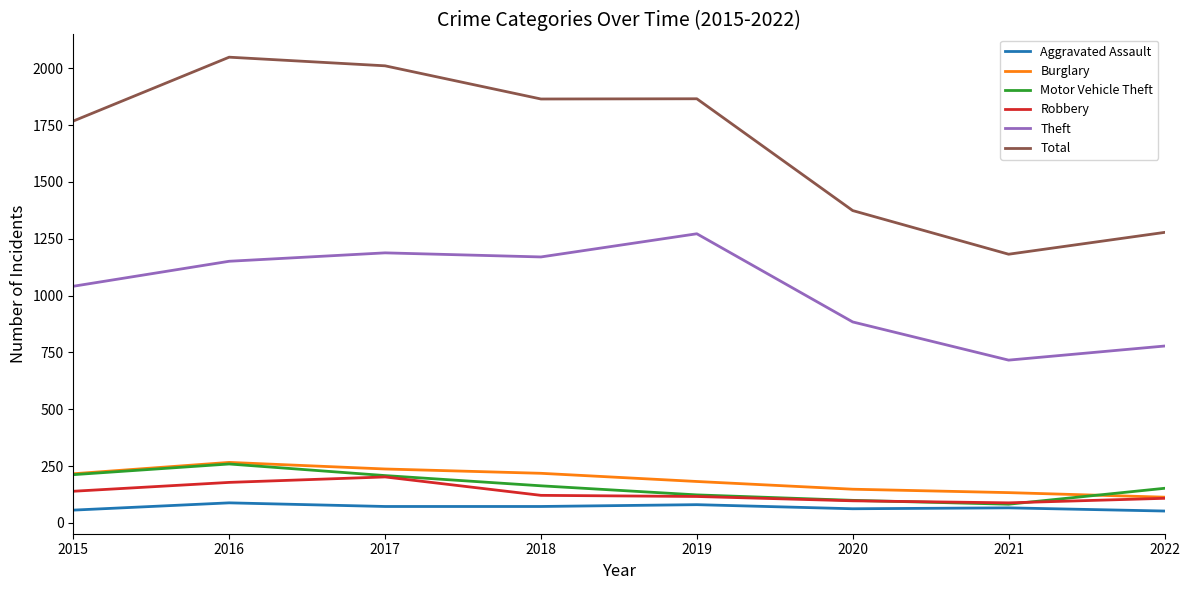

Between 2016 and 2022, which series saw the biggest shift?

Total